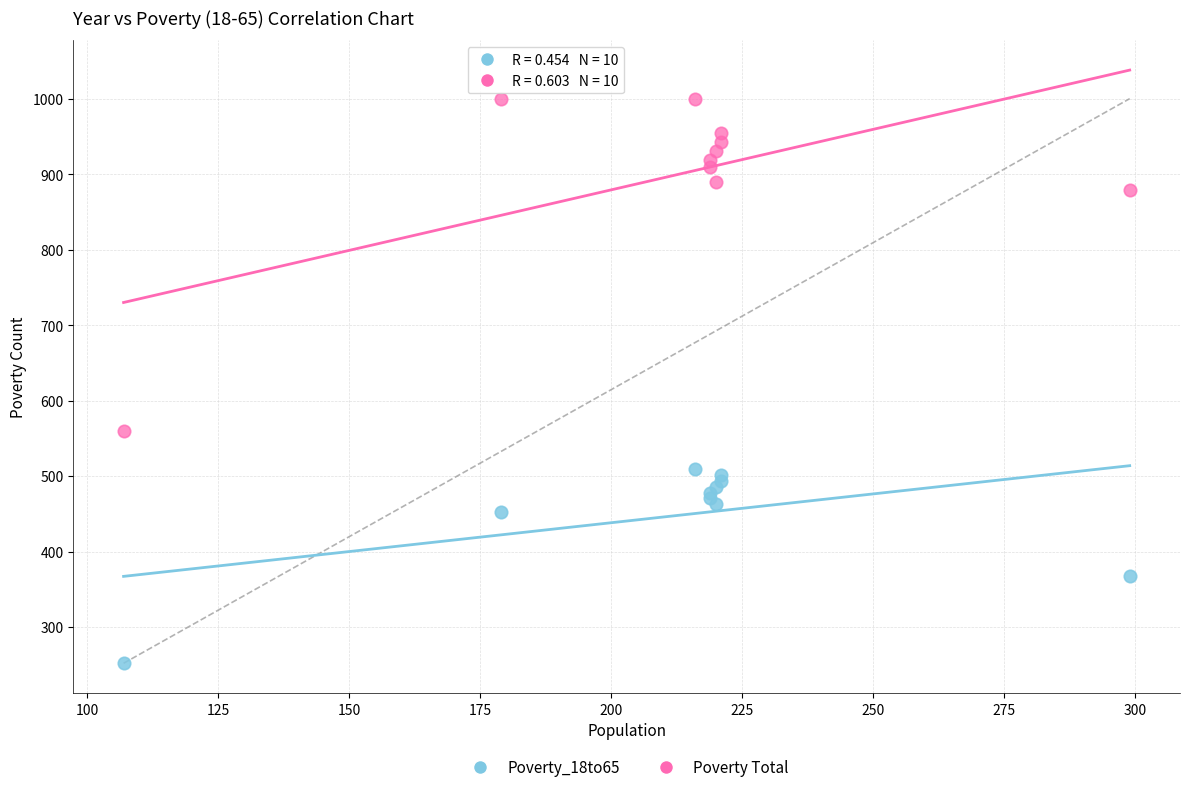

Which series reaches the minimum Y coordinate?

Poverty_18to65